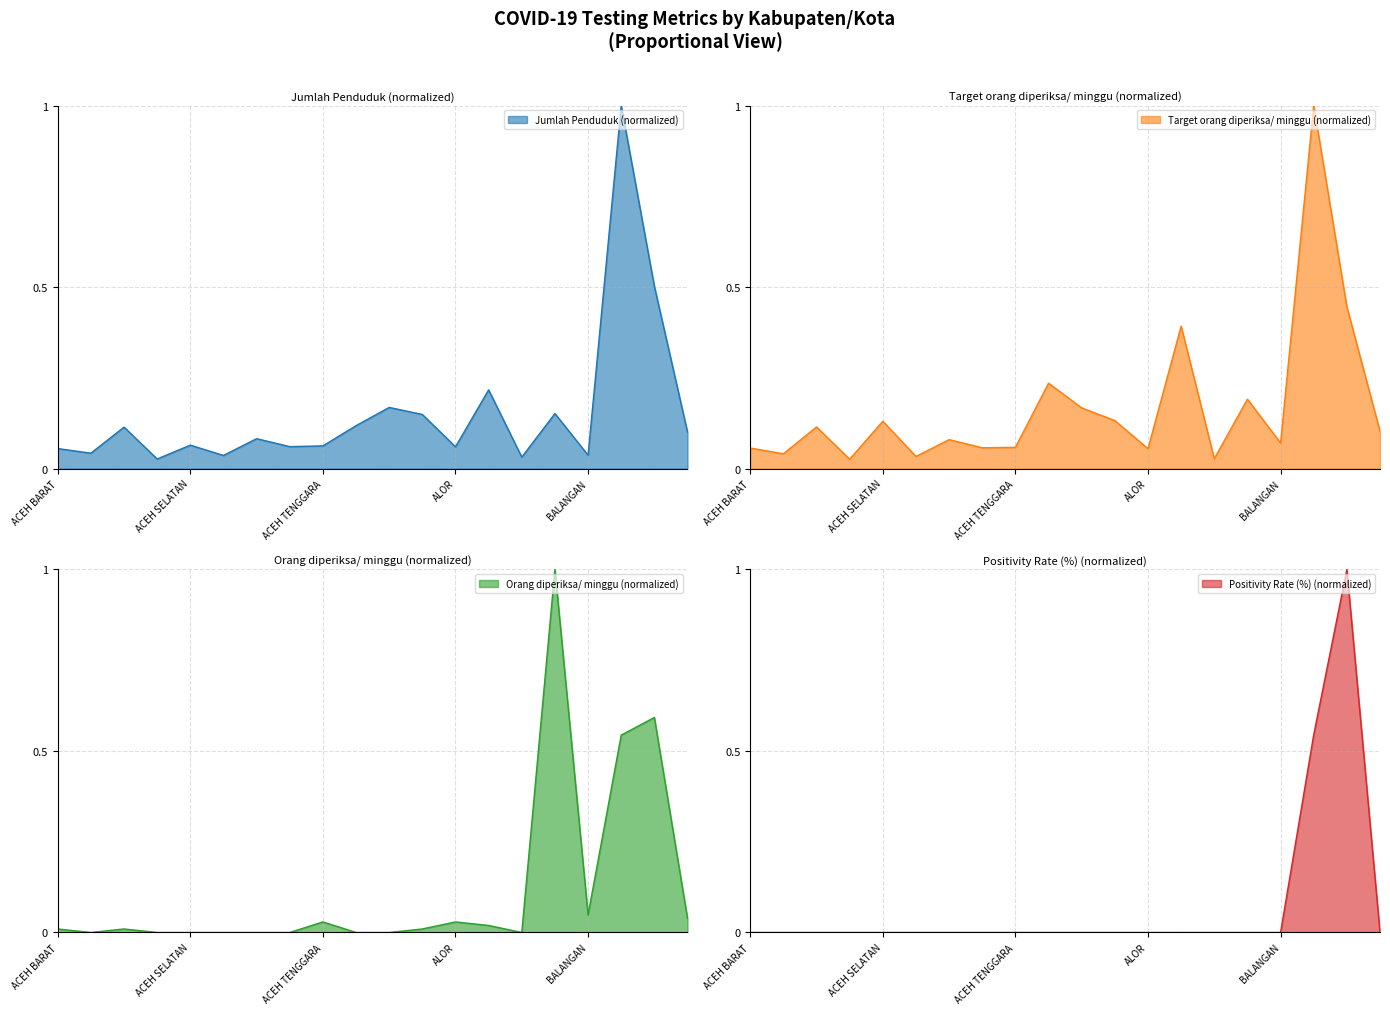

How many data points does each series have?

20